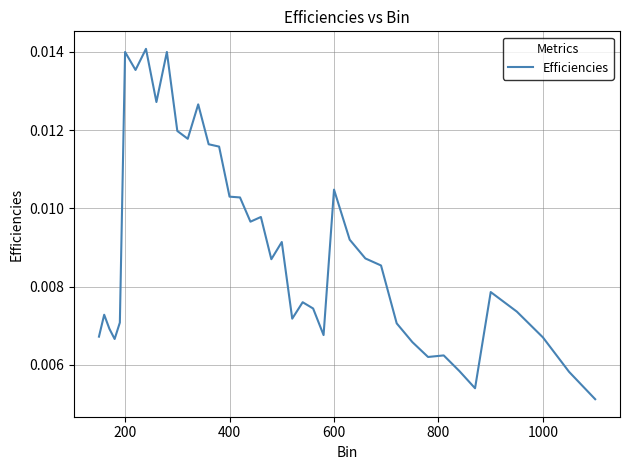

Is this an area chart (filled region under the line)?

No